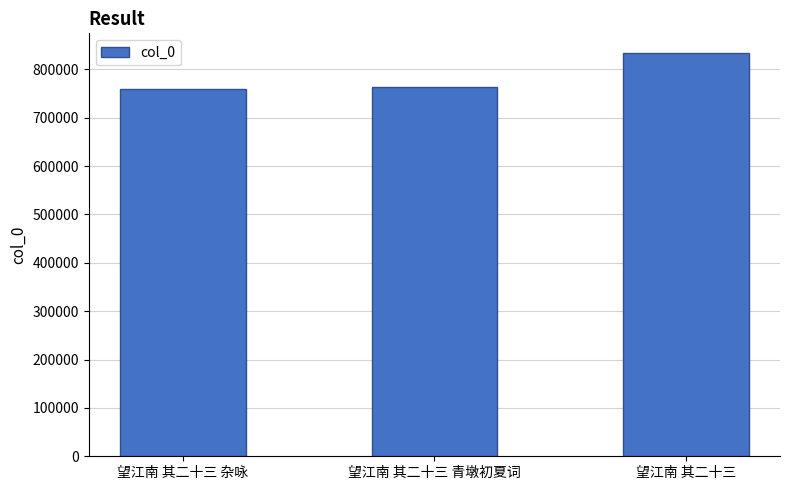

What is the difference between the values at 望江南 其二十三 杂咏 and 望江南 其二十三 青墩初夏词?

3827